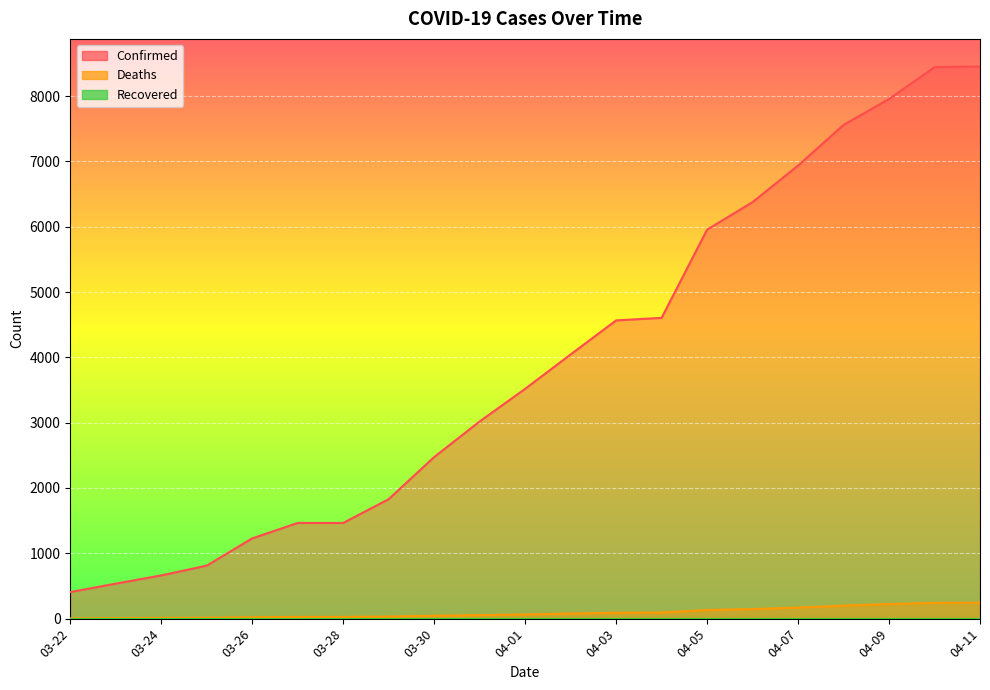

Which series has the largest range (max minus min)?

Confirmed